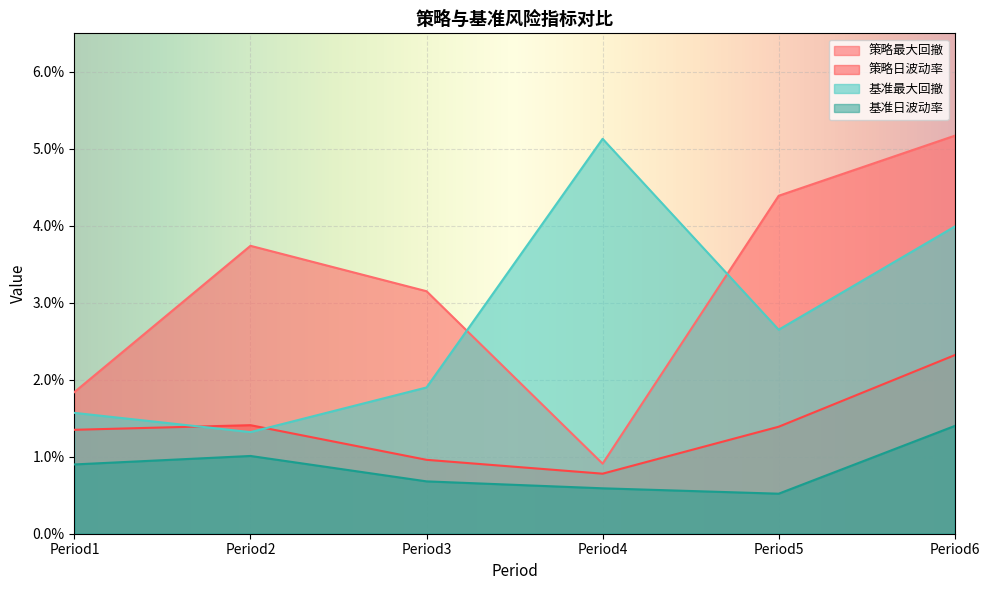

Rank the series by their average value, from highest to lowest.

策略最大回撤, 基准最大回撤, 策略日波动率, 基准日波动率